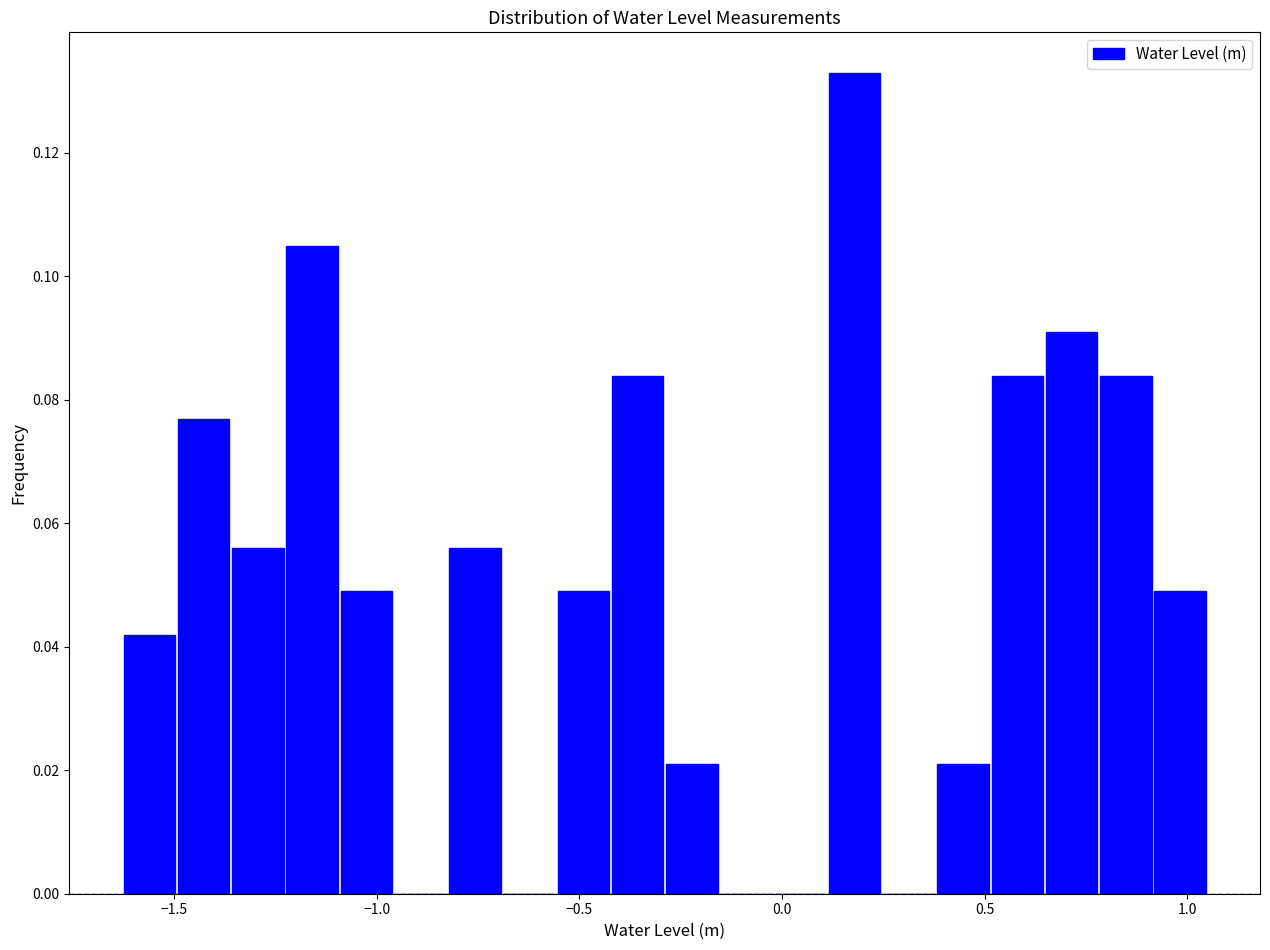

Read against the x-axis, roughly where is the centre of the tallest bar?

0.20